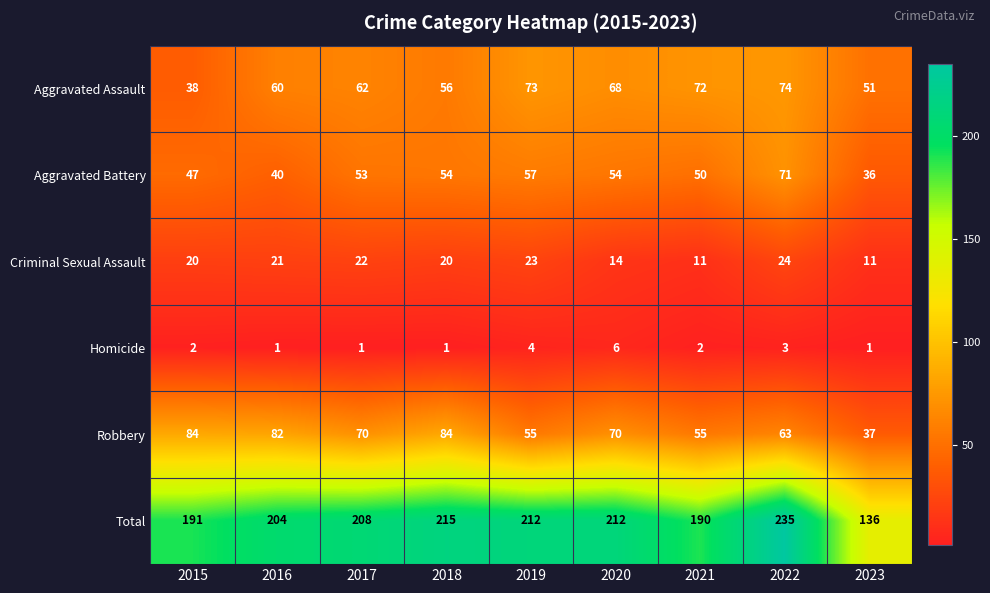

What is the difference between the maximum and minimum values in the Criminal Sexual Assault series?

13